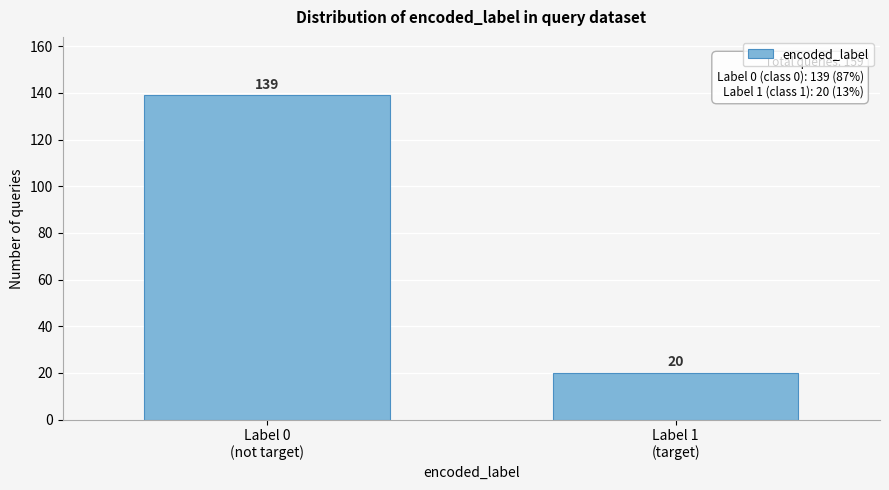

What is the greatest value displayed?

139